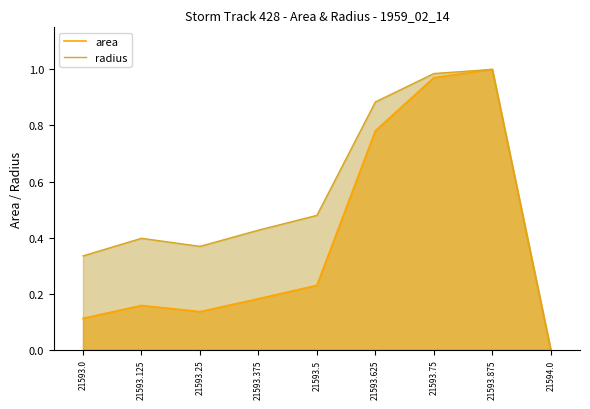

Between 21593.5 and 21593.875, which series saw the biggest shift?

area